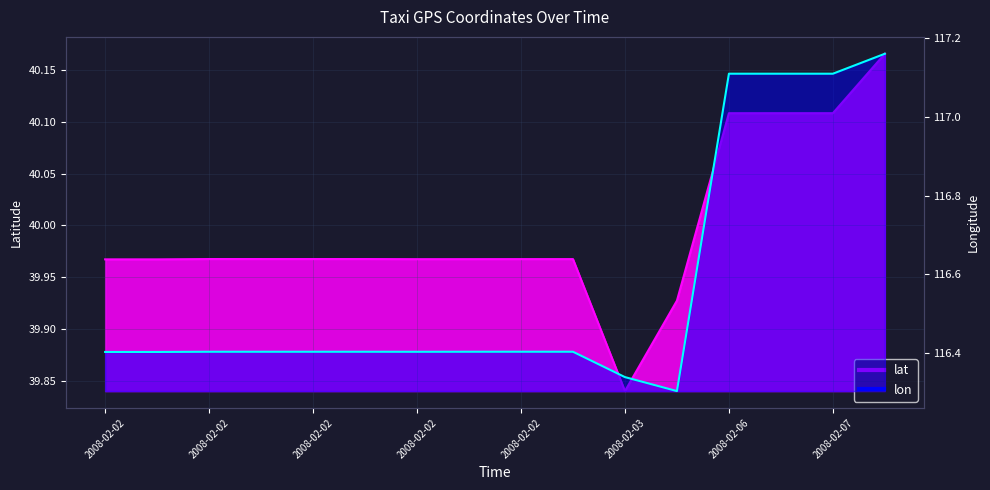

At which category is the sum across all series the highest?

2008-02-08 15:04:27